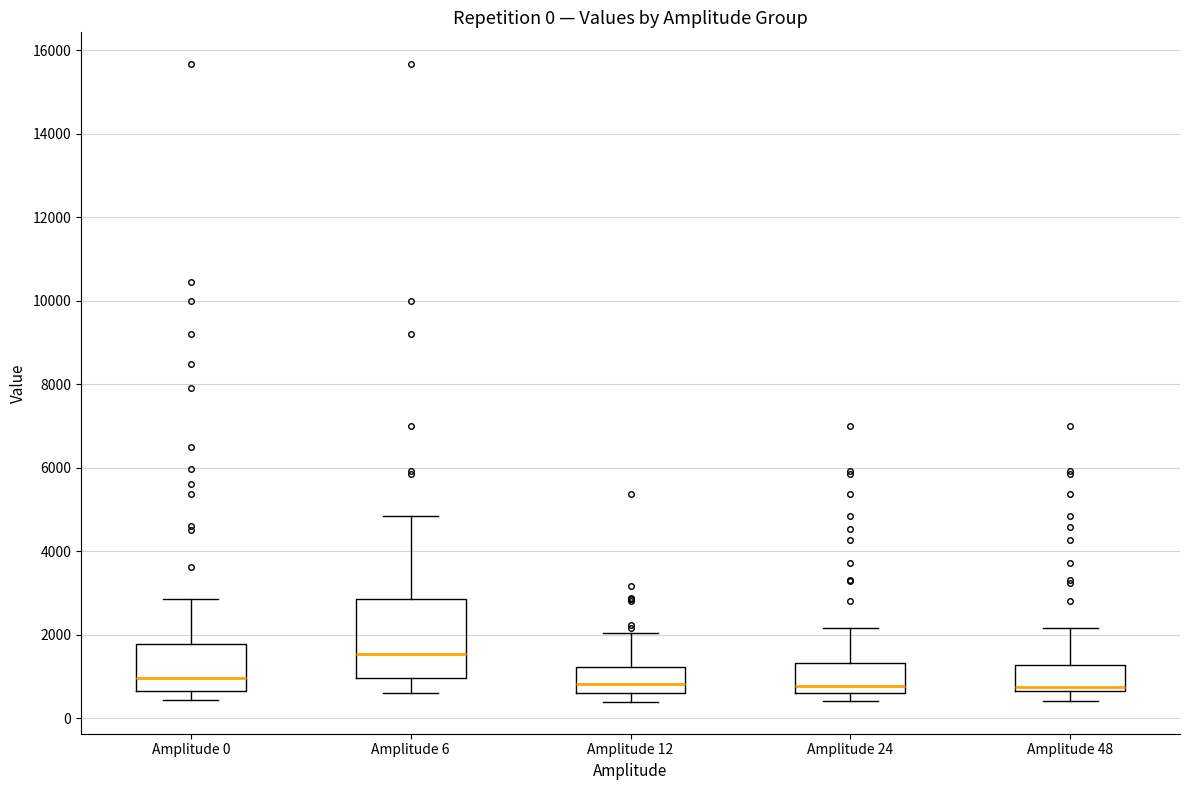

Which box is the tallest, from its lower edge to its upper edge?

Amplitude 6